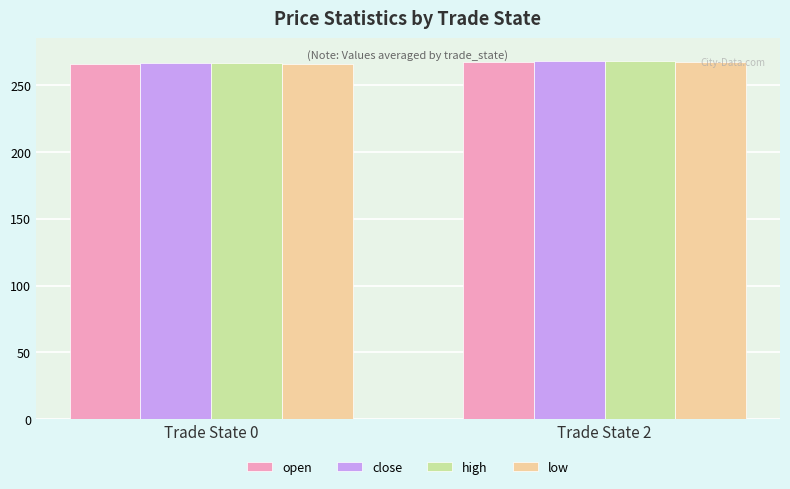

Count the close values in the range 266 to 267.

1